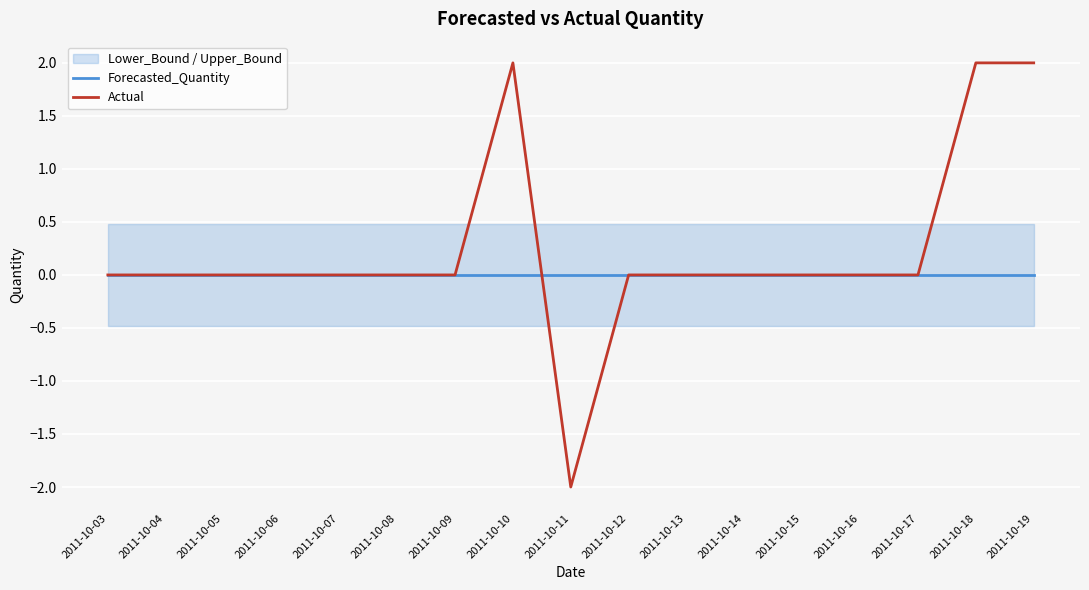

The value of Actual at 2011-10-06 is 2. True or false?

False